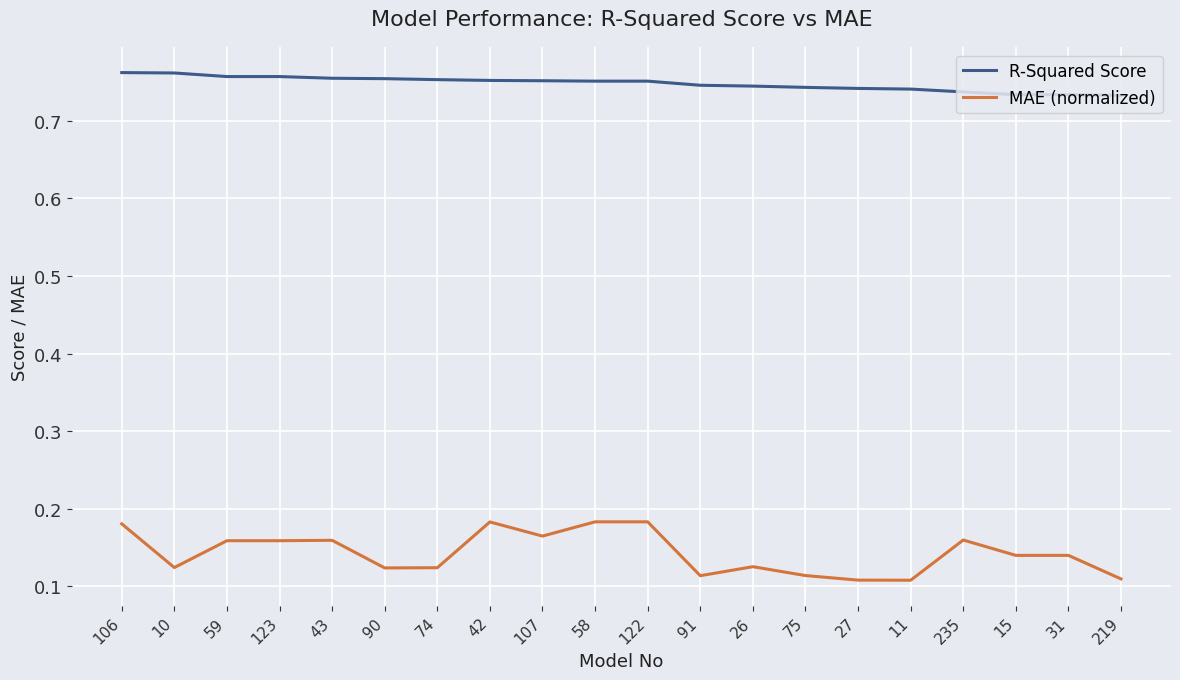

Which series has the largest total across all categories?

R-Squared Score